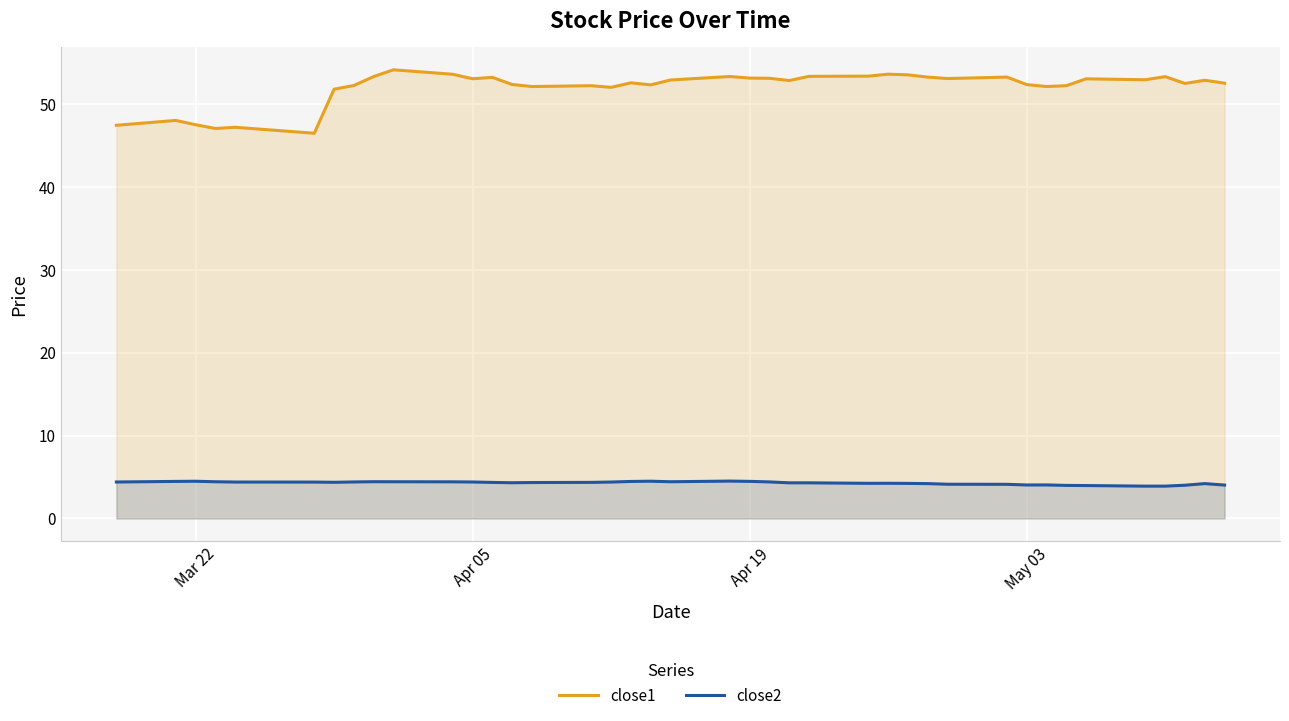

What is the minimum value shown in the chart?

3.9